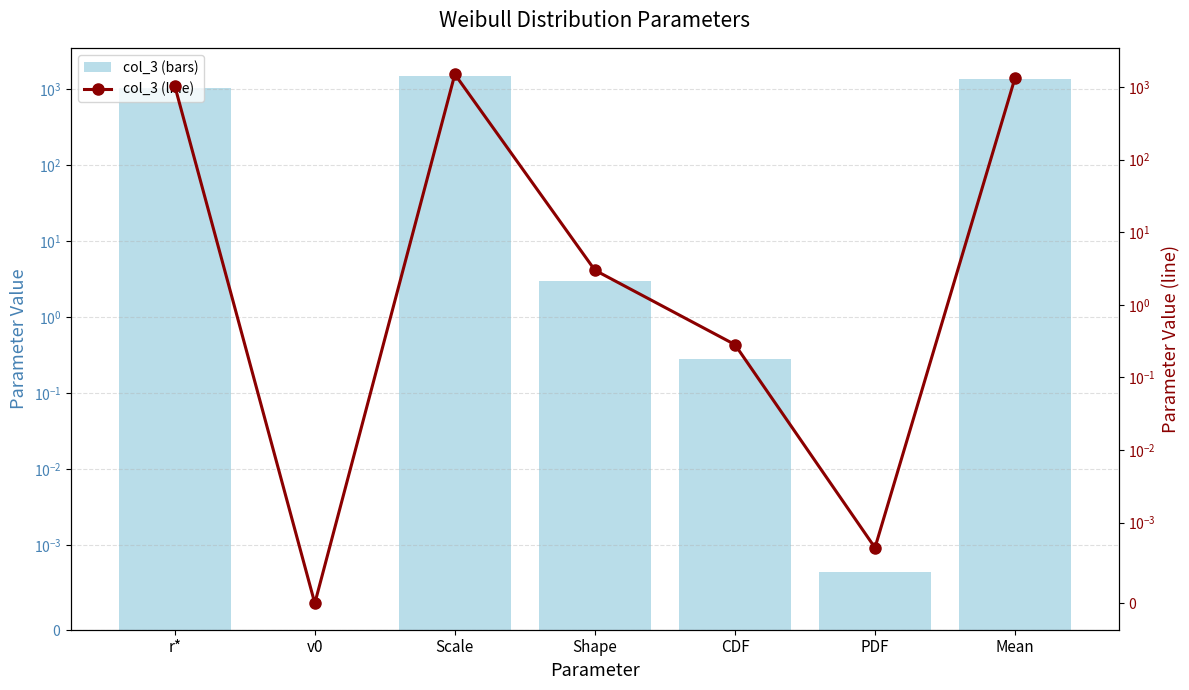

How many distinct data groups are displayed?

2